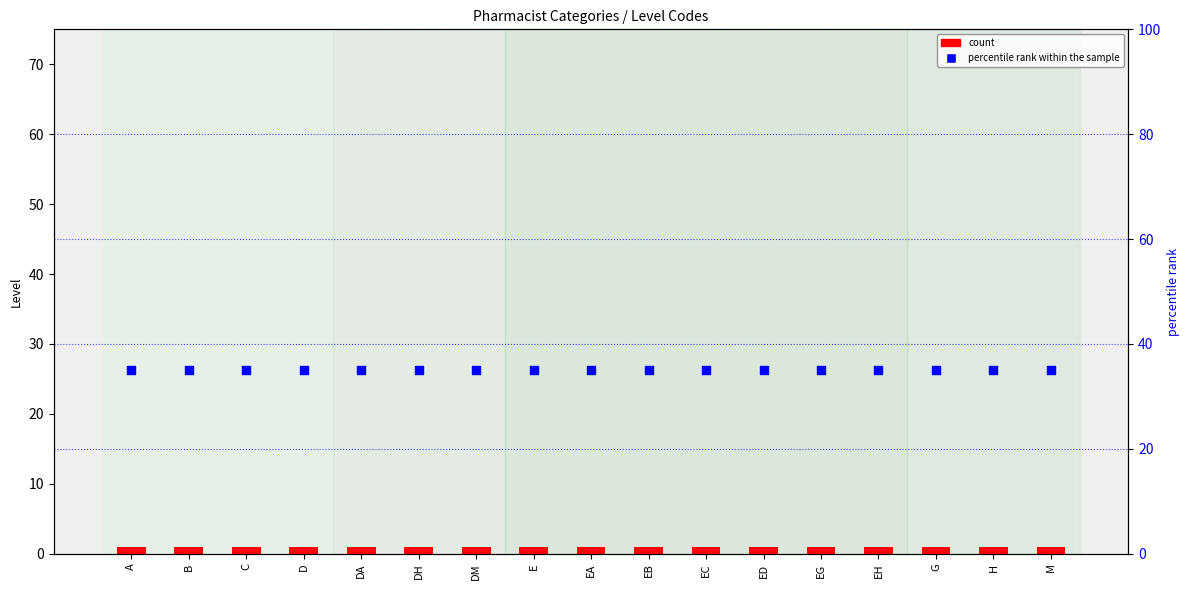

Is the value of percentile rank within the sample at B greater than the value of count at E?

Yes